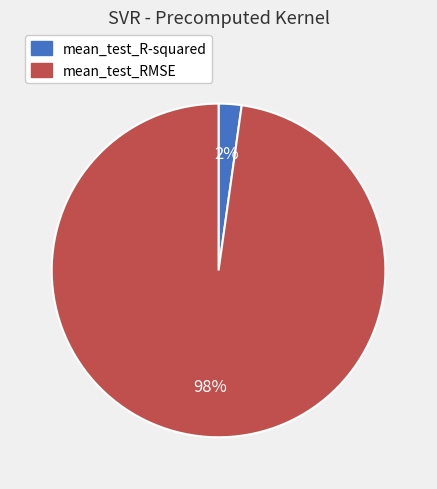

What percentage is the mean_test_RMSE slice, to the nearest percent?

98%